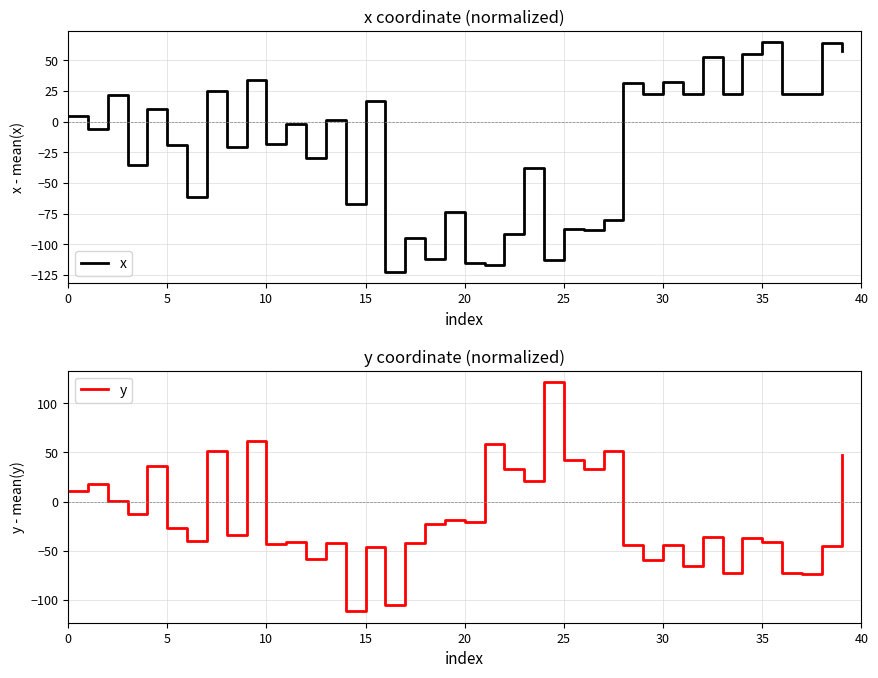

What is the difference between the maximum and second lowest values in the y series?

226.8